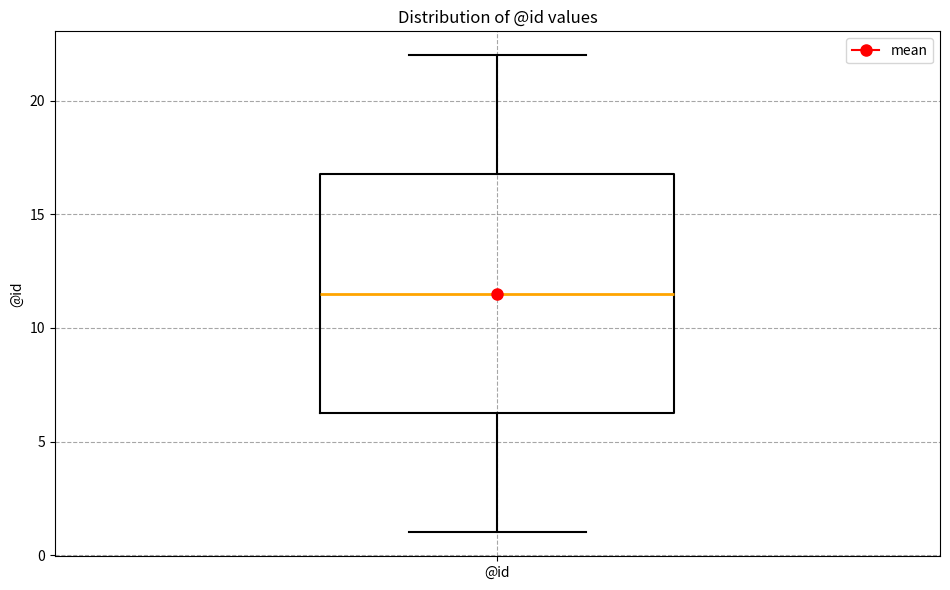

Read this box plot against the y-axis: the position of the median line, the range covered by the box, and the ends of both whiskers. The values are not printed on the chart, so give them approximately, as read against the axis.

median 11.5, box 6.5 to 17.0, whiskers 1.0 to 22.0